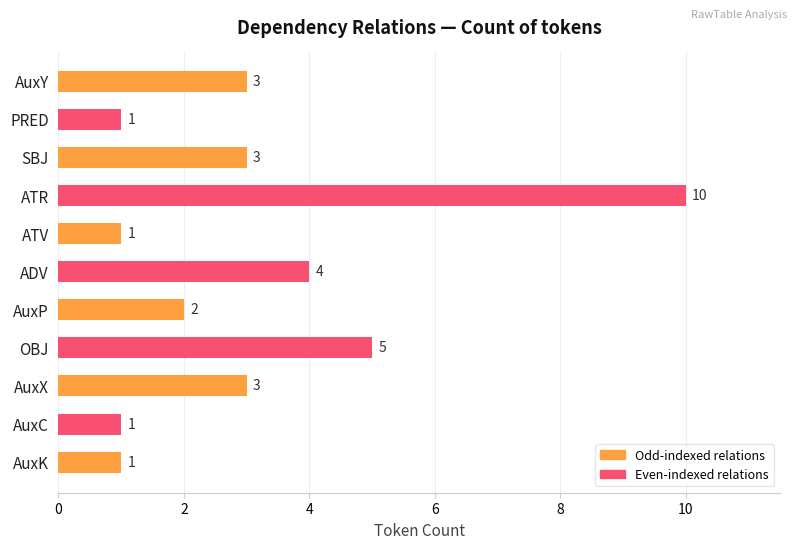

What is the change in value from ADV to AuxC?

-3